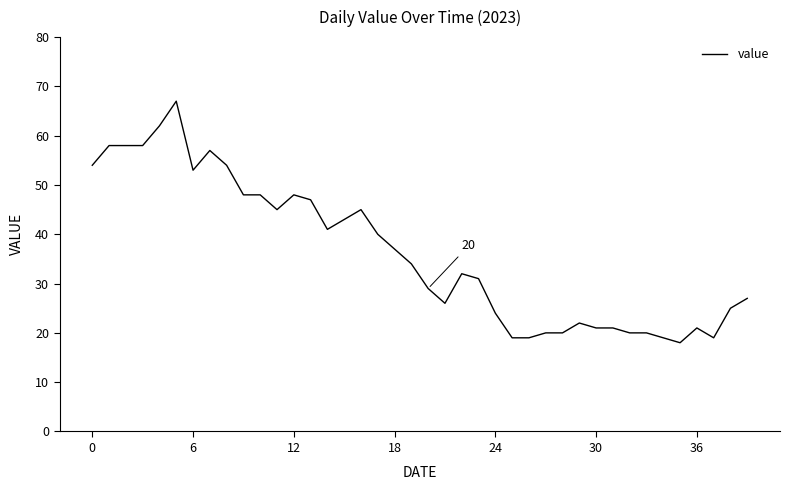

What is the difference between the maximum and second lowest values?

48